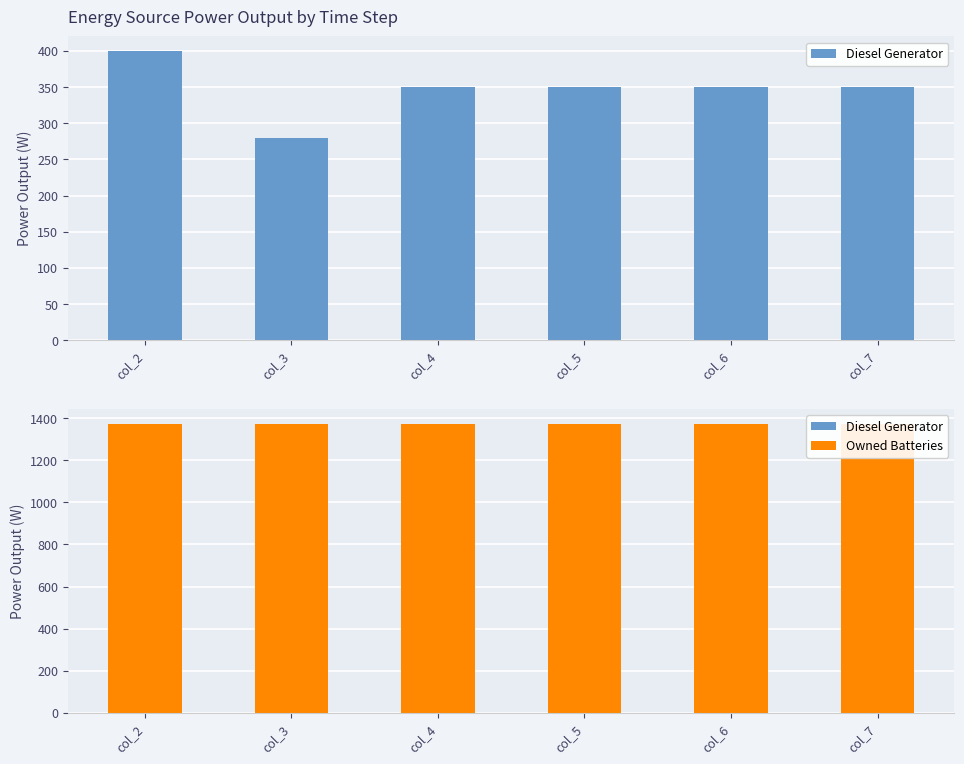

How many data points in Diesel Generator are less than 350?

1